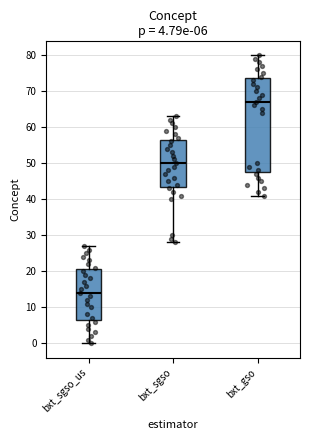

Comparing the boxes themselves (not the whiskers), which one is the tallest?

bxt_gso